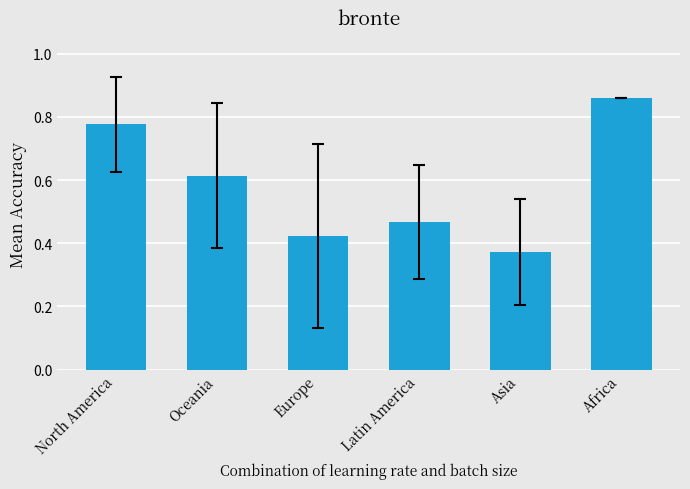

What is the sum of all values?

3.5